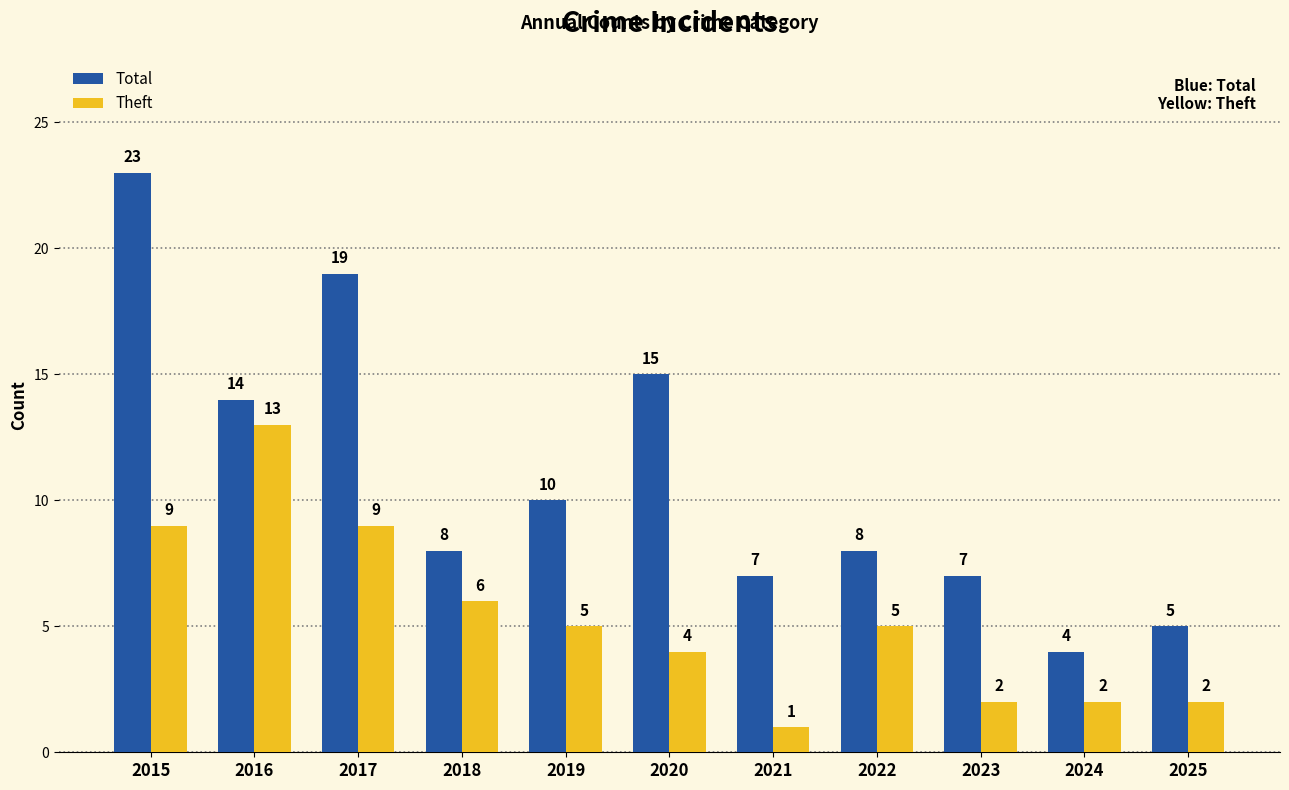

What is the lowest value of the Total series?

4